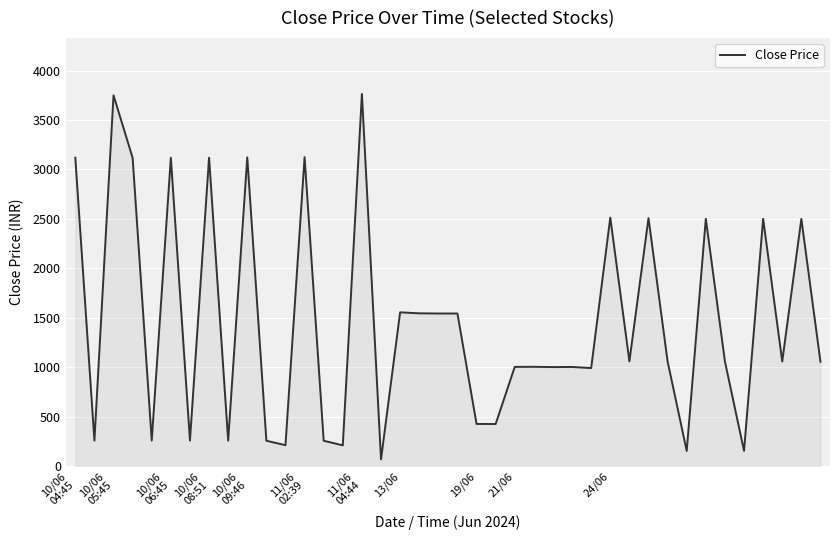

What is the difference between the maximum and minimum values?

3698.1